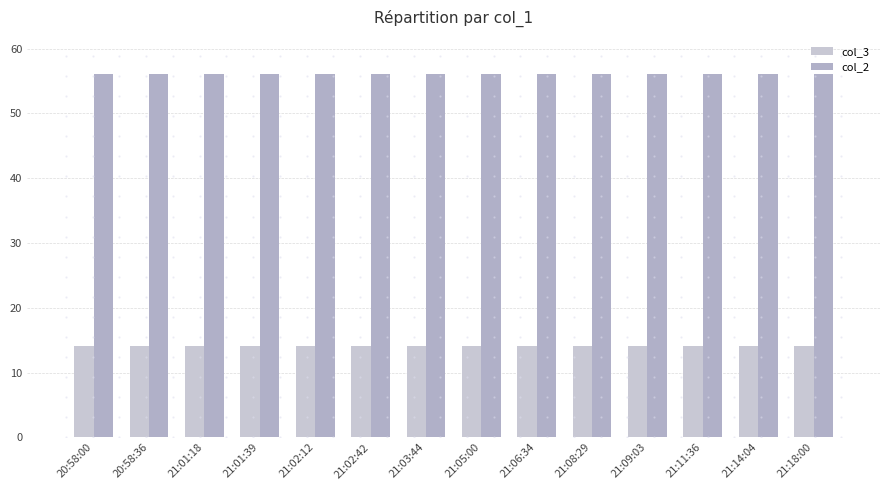

At how many categories does at least one series exceed 26?

14